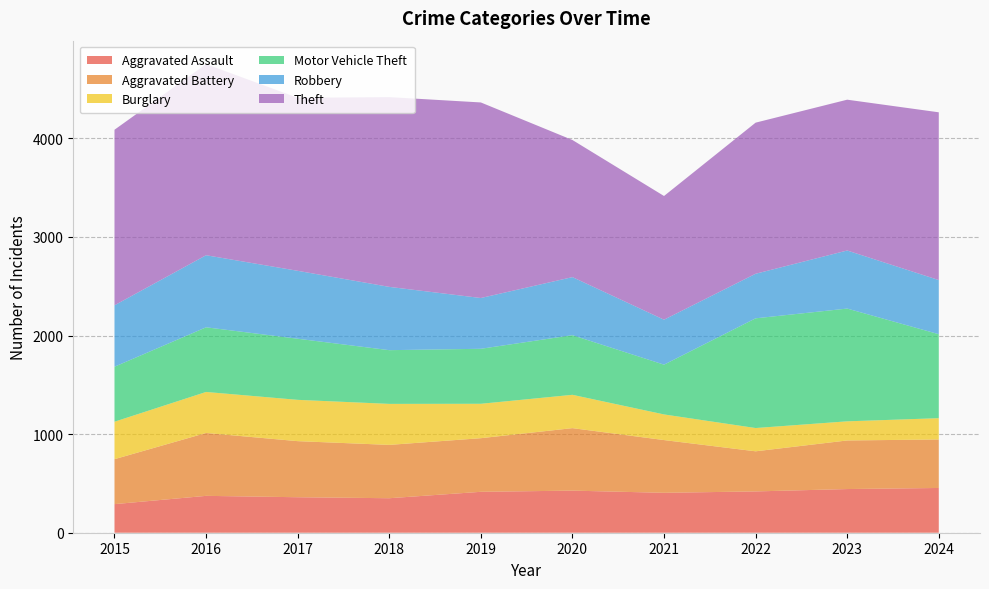

Reading left to right, list all the values displayed in this chart.

Aggravated Assault: 2015=290	2016=374	2017=360	2018=350	2019=415	2020=427	2021=405	2022=419	2023=443	2024=454
Aggravated Battery: 2015=456	2016=638	2017=569	2018=541	2019=544	2020=634	2021=535	2022=407	2023=493	2024=492
Burglary: 2015=380	2016=416	2017=419	2018=416	2019=349	2020=338	2021=260	2022=236	2023=194	2024=216
Motor Vehicle Theft: 2015=558	2016=656	2017=620	2018=545	2019=558	2020=605	2021=505	2022=1113	2023=1144	2024=852
Robbery: 2015=623	2016=731	2017=689	2018=642	2019=515	2020=589	2021=456	2022=452	2023=589	2024=549
Theft: 2015=1781	2016=1939	2017=1755	2018=1925	2019=1984	2020=1391	2021=1255	2022=1533	2023=1530	2024=1702